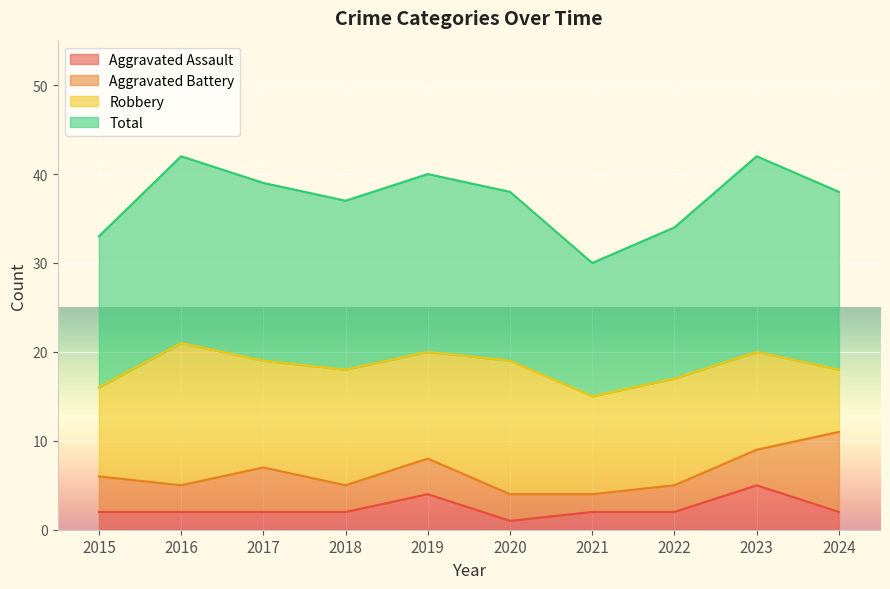

What is the highest value of the Aggravated Assault series?

5